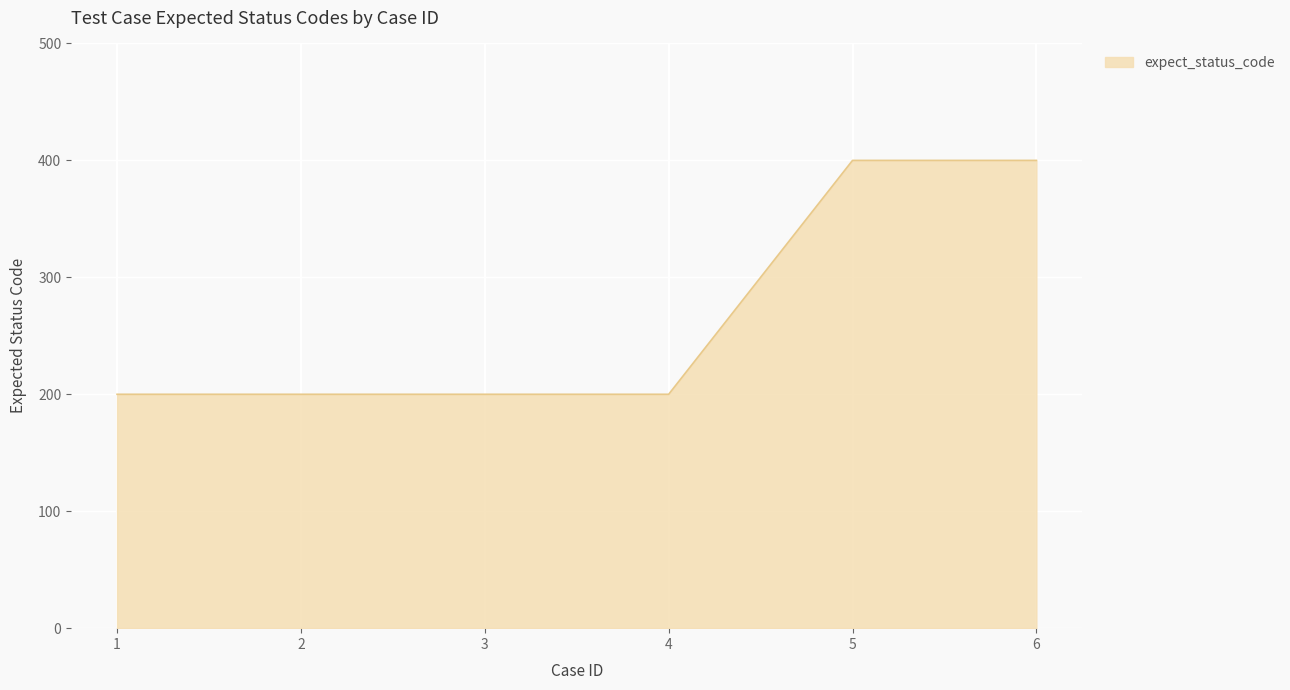

Count the number of categories in the chart.

6